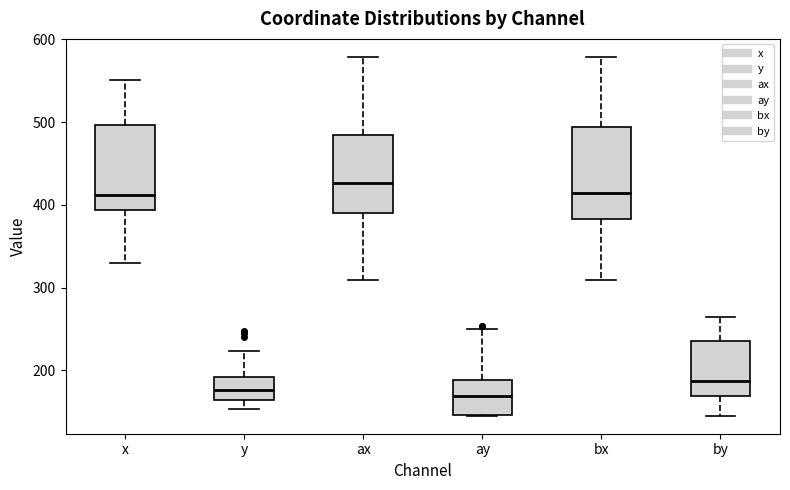

Which box has the highest median line?

ax